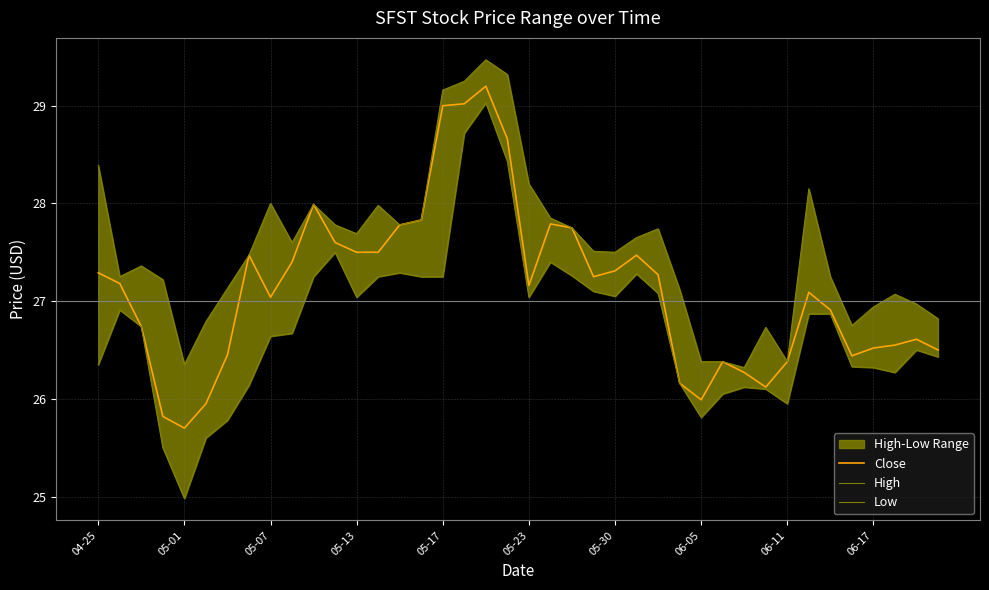

What position from the left is 38?

39